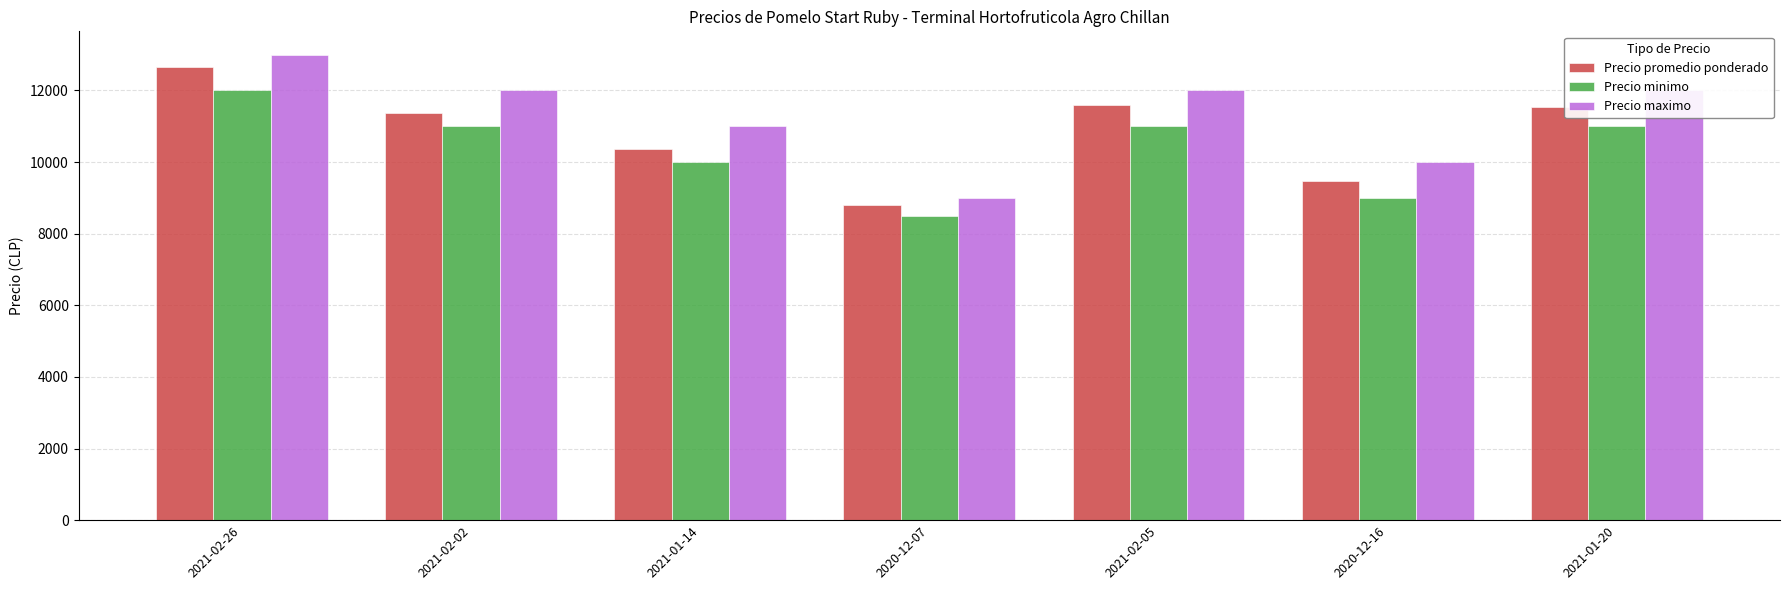

What position from the left is 2021-02-26?

1